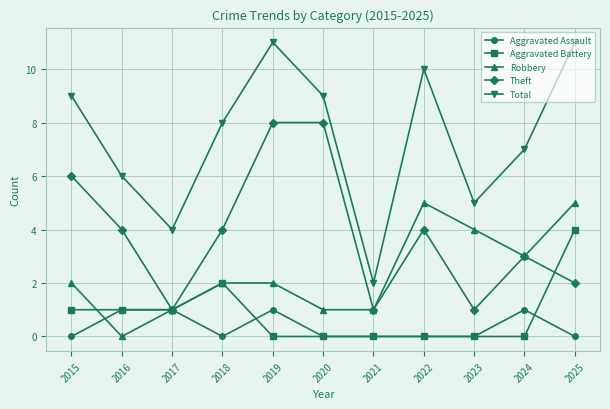

What is the spread (max minus min) of values at 2023?

5